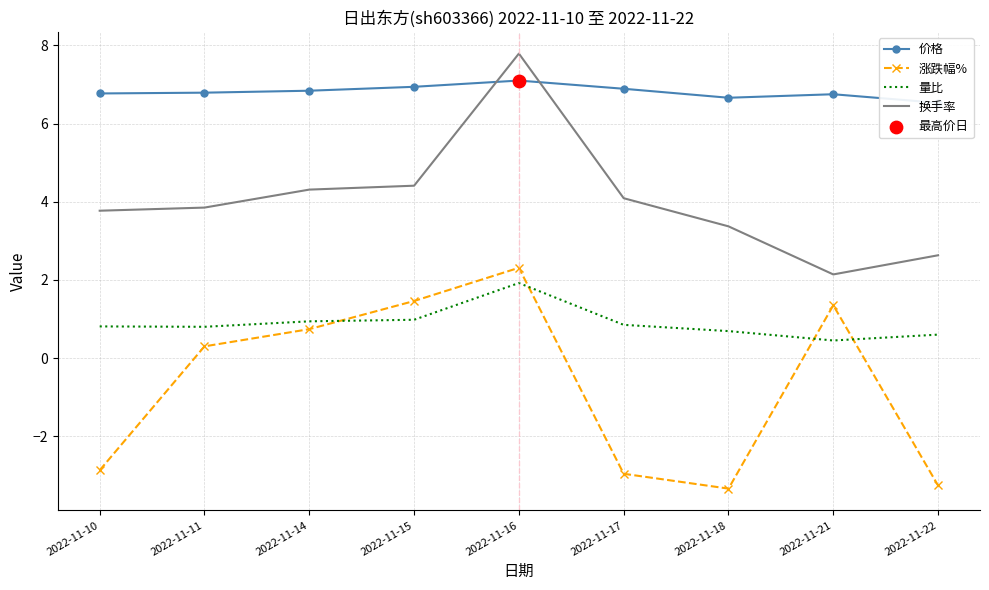

What are all the series names shown in the legend?

价格, 涨跌幅%, 量比, 换手率